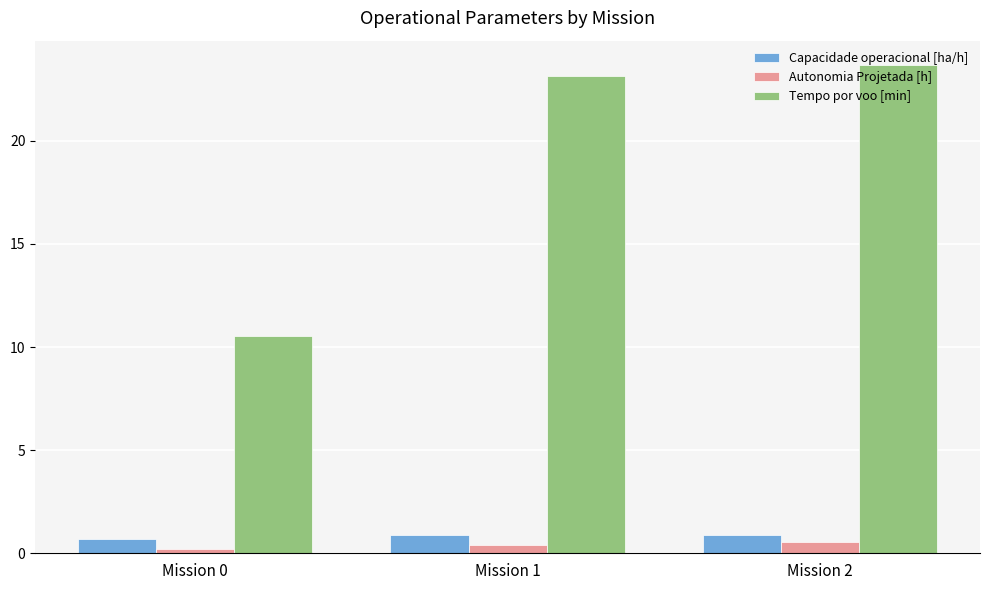

What is the value of the Autonomia Projetada [h] bar at the 1st from the left?

0.2